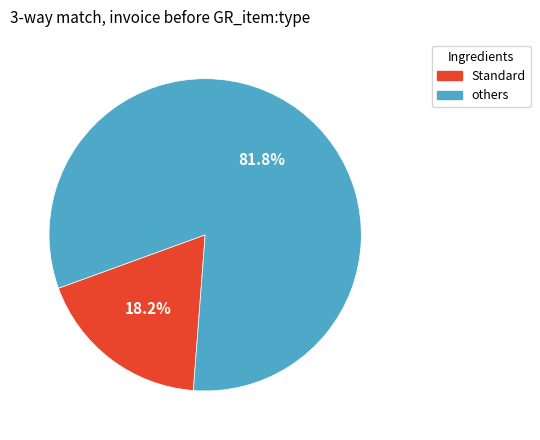

Is there a majority slice in this chart?

Yes